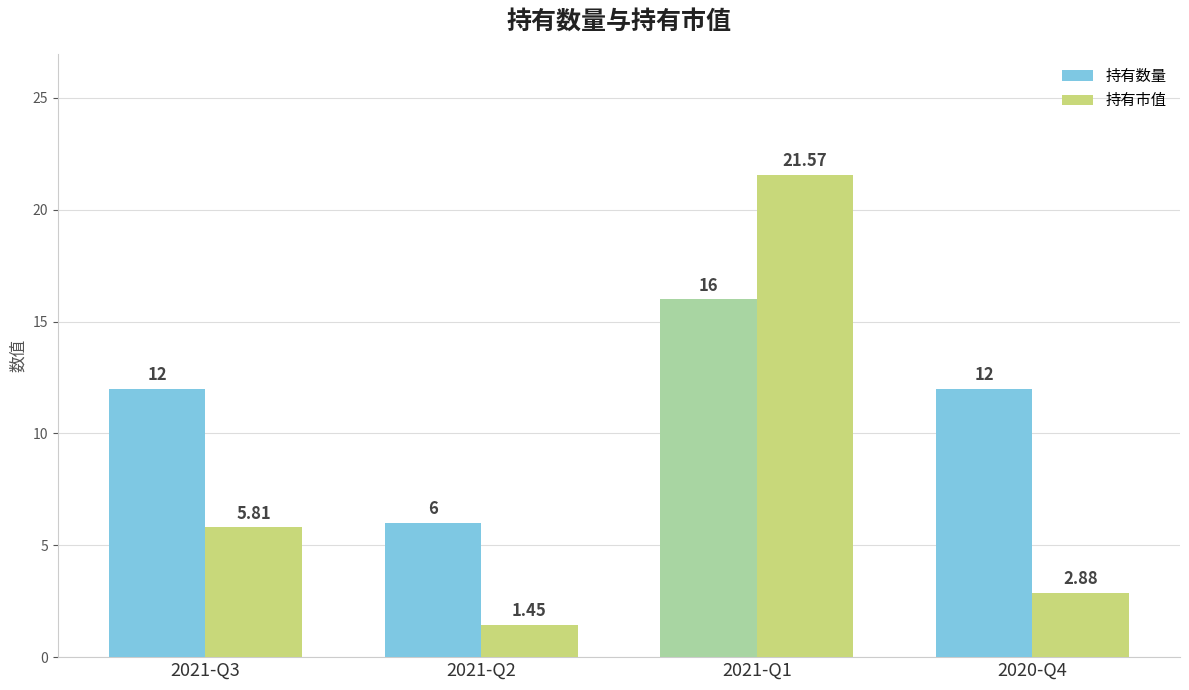

At which label does 持有数量 reach its minimum?

2021-Q2